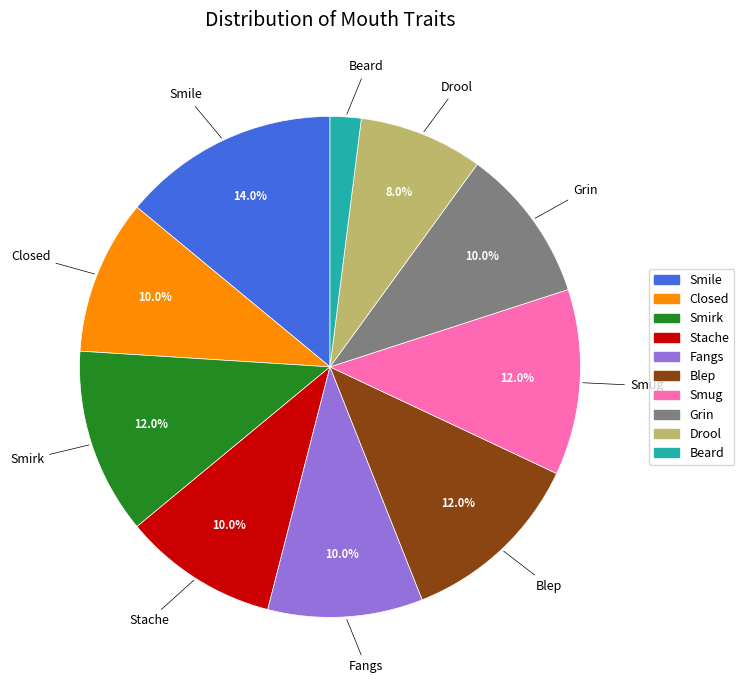

Between Blep and Stache, which is larger?

Blep